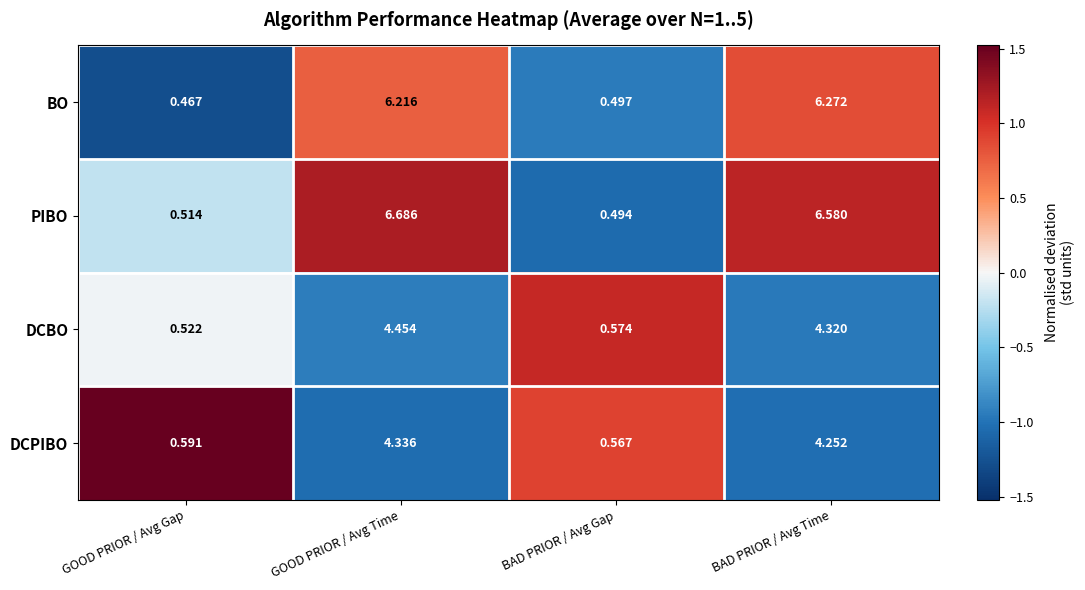

Where is DCPIBO nearest to the value 2?

GOOD PRIOR / Avg Gap